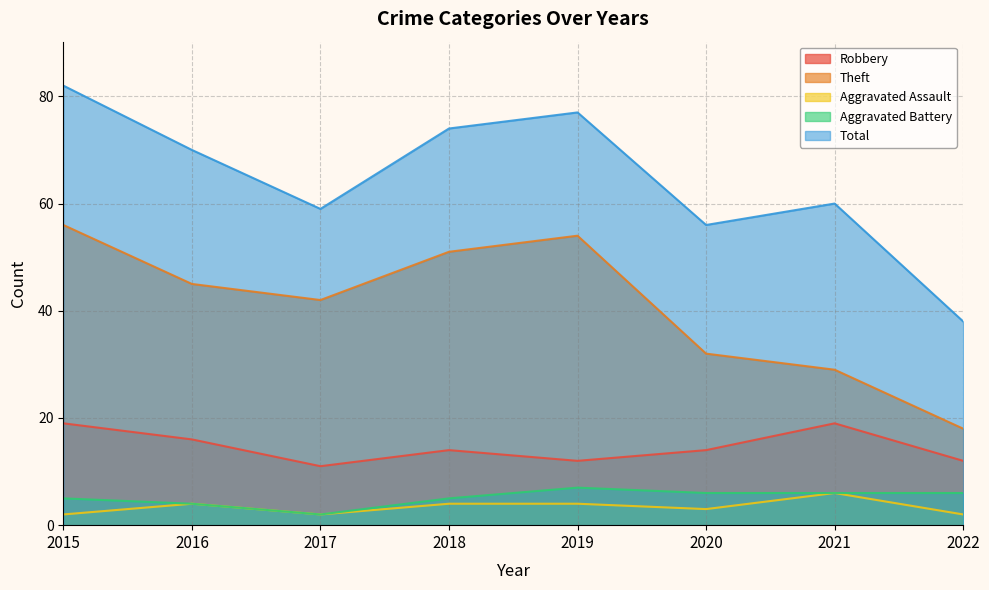

Which has a higher value, 2022 or 2016?

2016